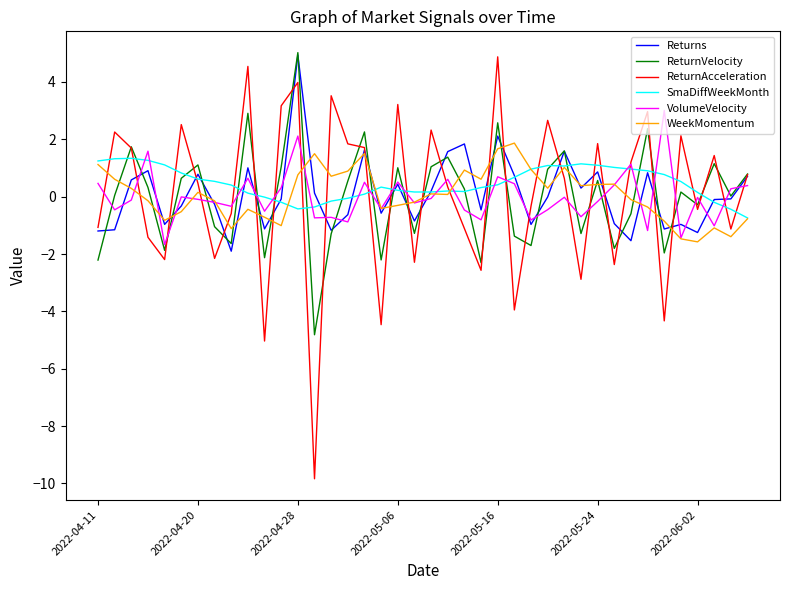

At how many categories does at least one series exceed 2?

14